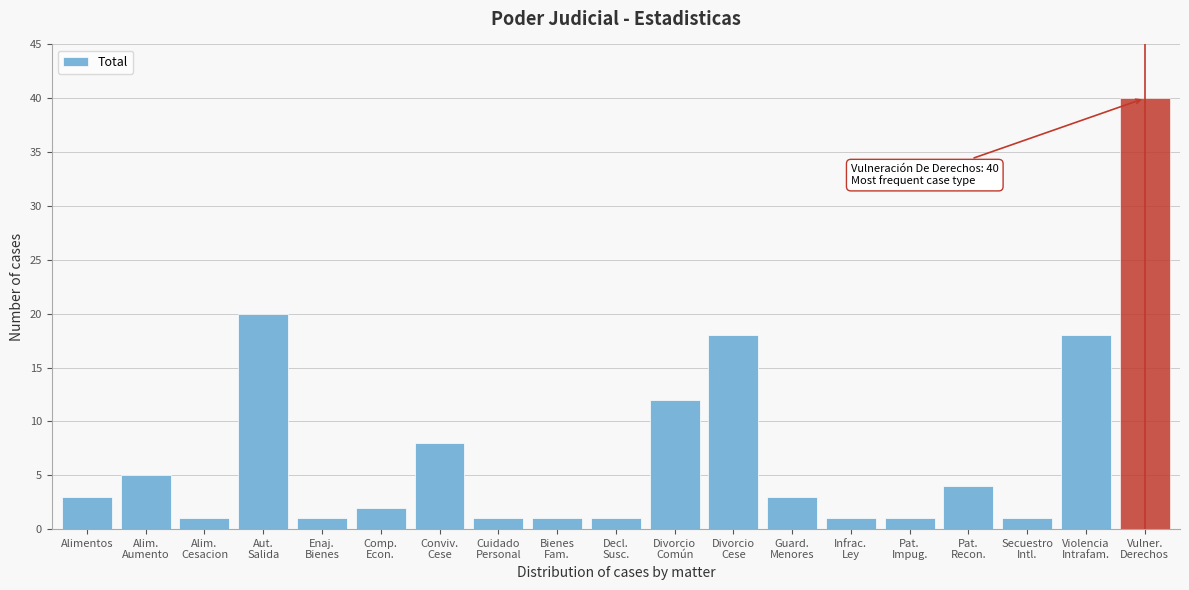

Reading left to right, what are all the values shown in this chart?

3	5	1	20	1	2	8	1	1	1	12	18	3	1	1	4	1	18	40